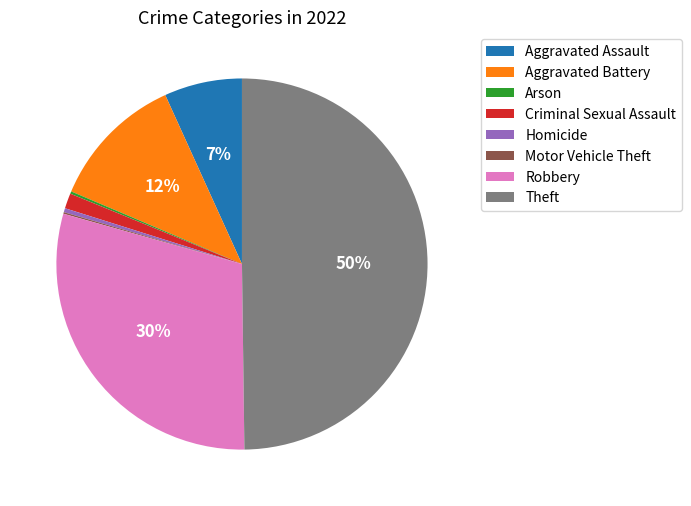

What is the largest slice in the pie chart?

Theft